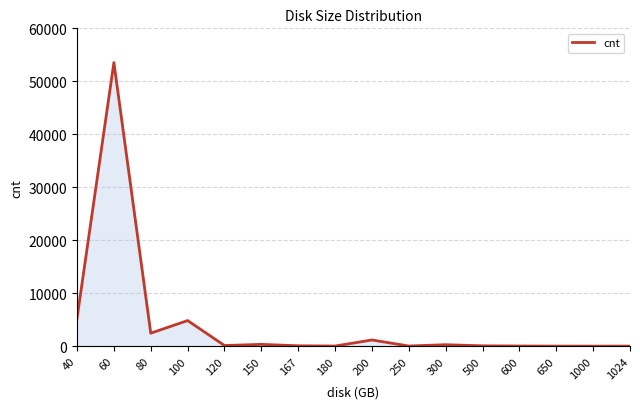

What is the maximum value shown in the chart?

53542